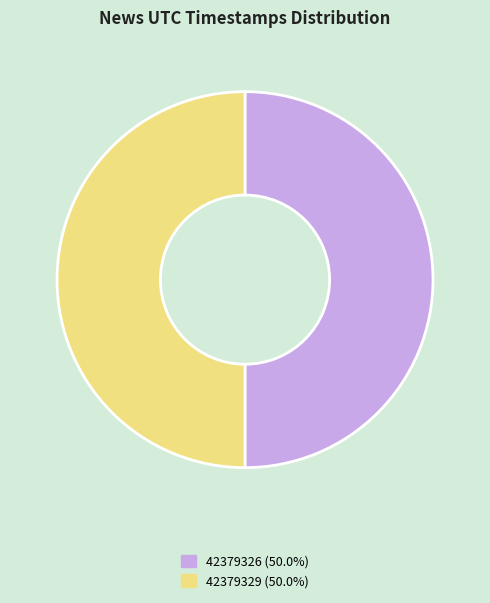

The 42379329 slice represents 50% of the pie. True or false?

True